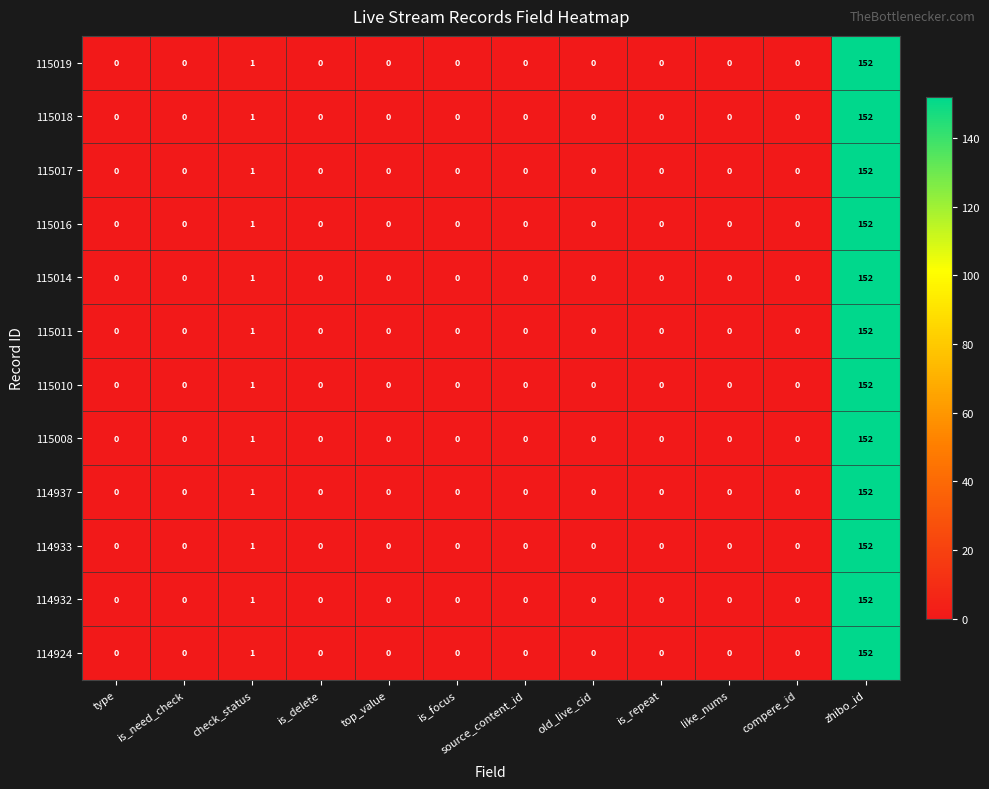

At which category does the chart reach its peak across all series?

zhibo_id